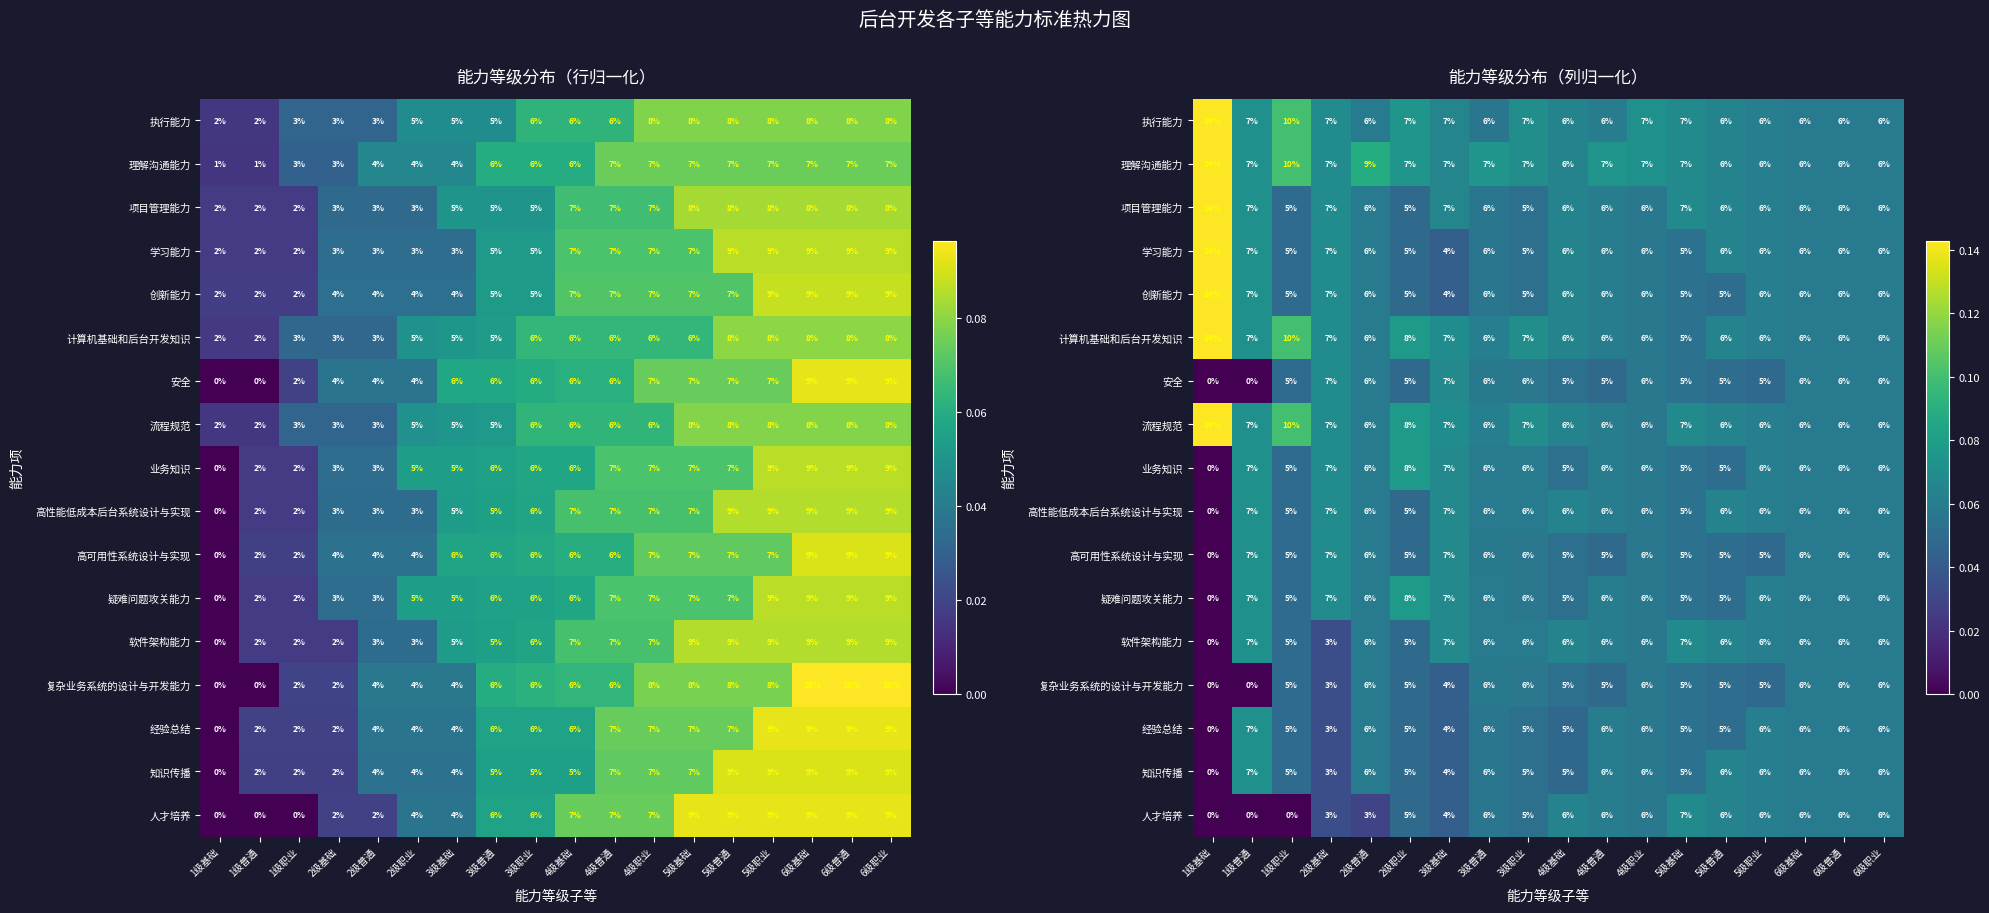

At how many categories does at least one series exceed 0?

18